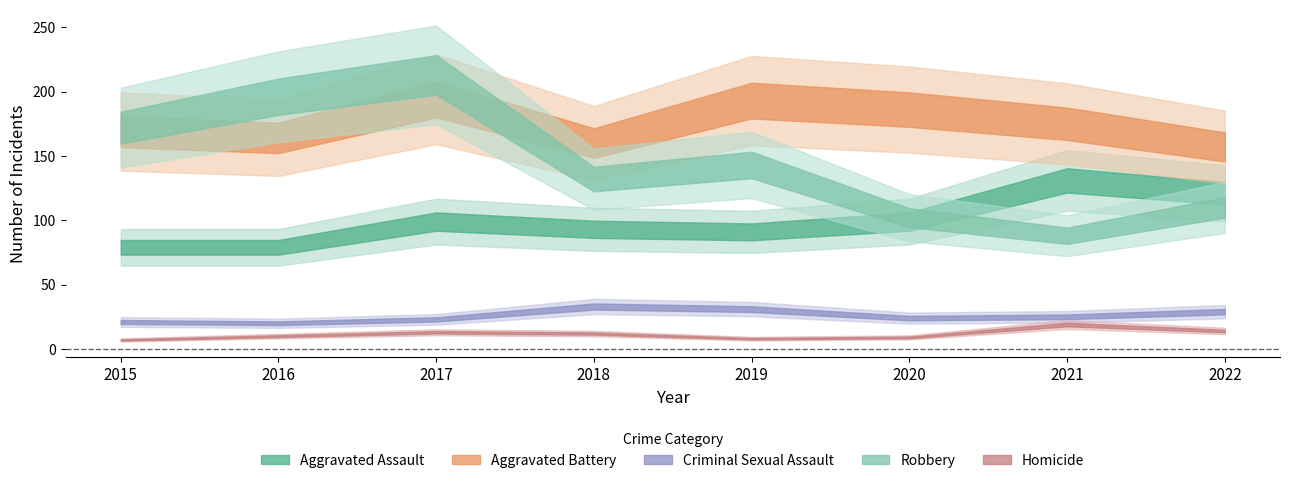

True or false: Criminal Sexual Assault and Aggravated Battery cross at least once.

False